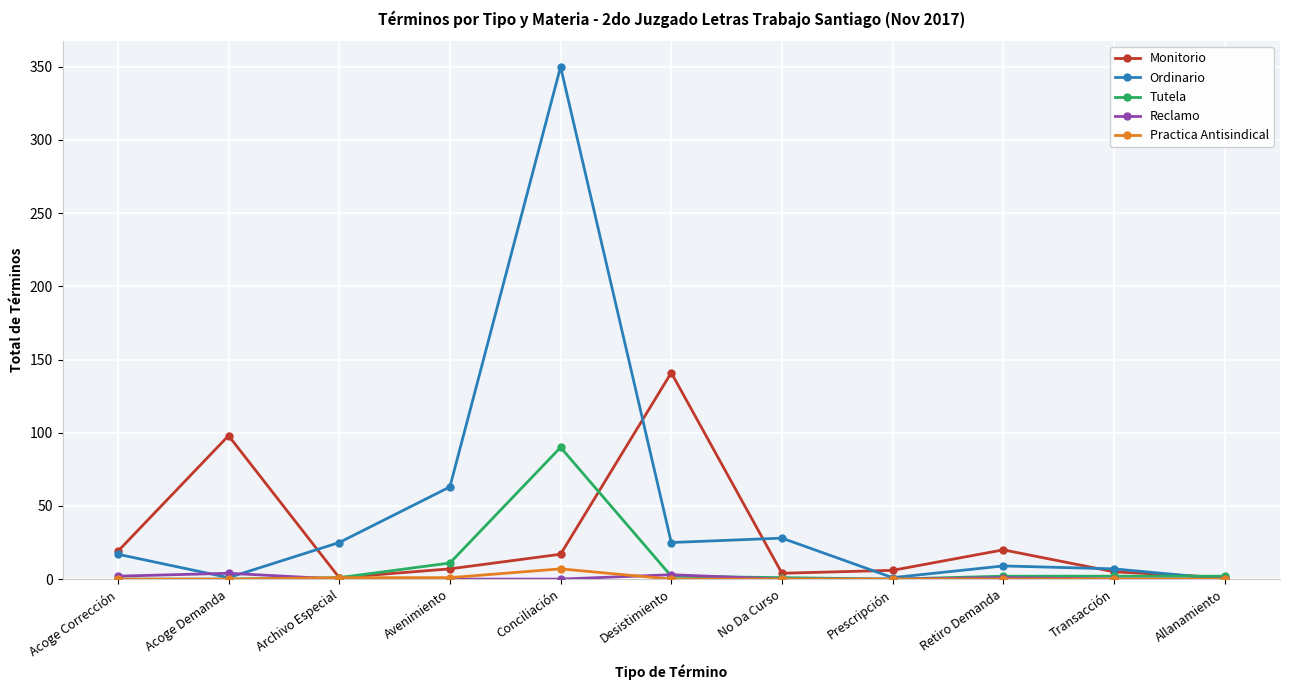

Which series has the largest total across all categories?

Ordinario